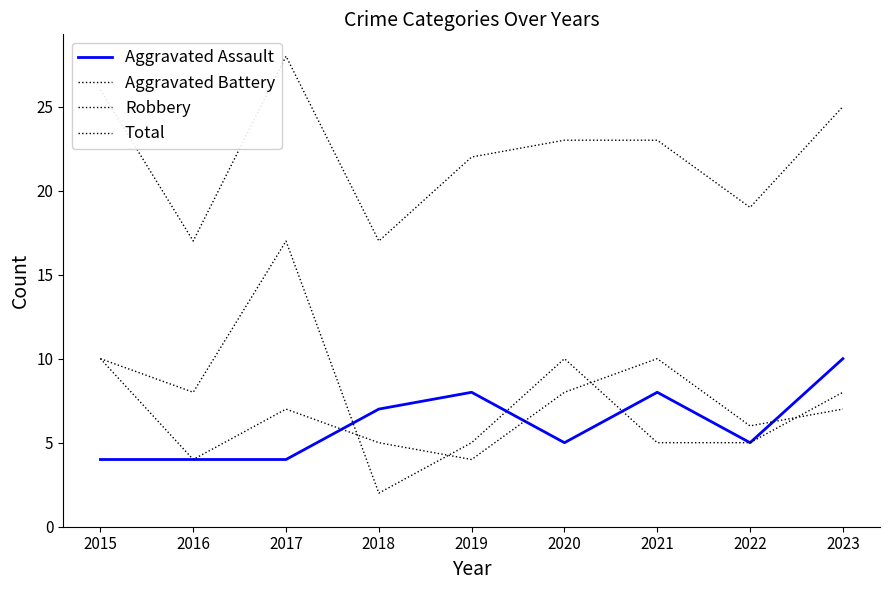

Which series has the largest total across all categories?

Total